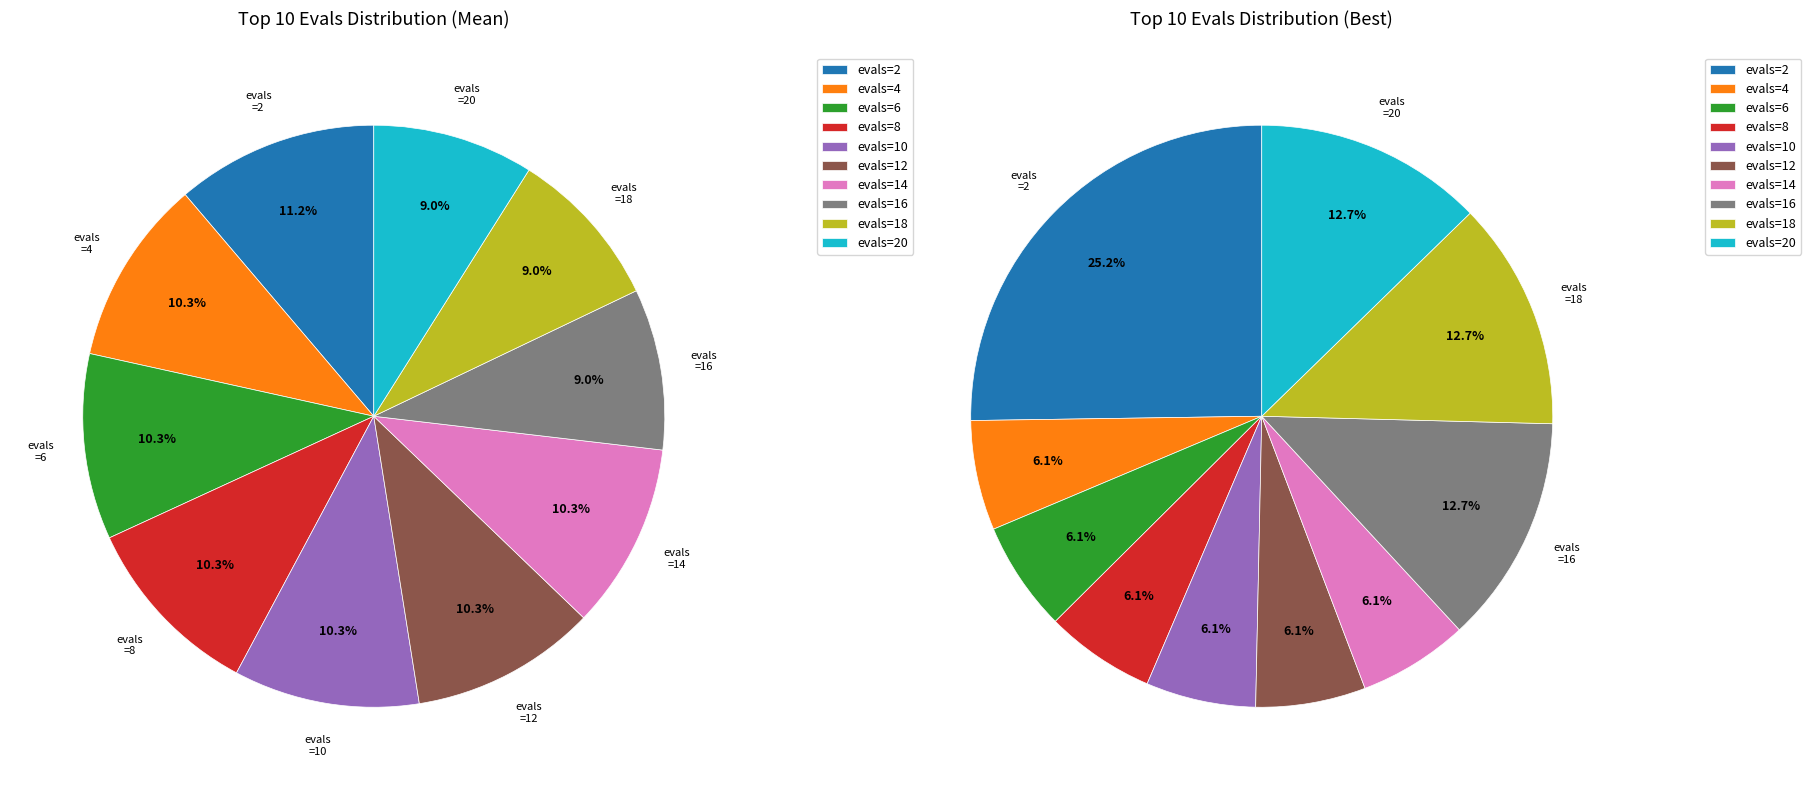

Does any single category account for the majority?

No